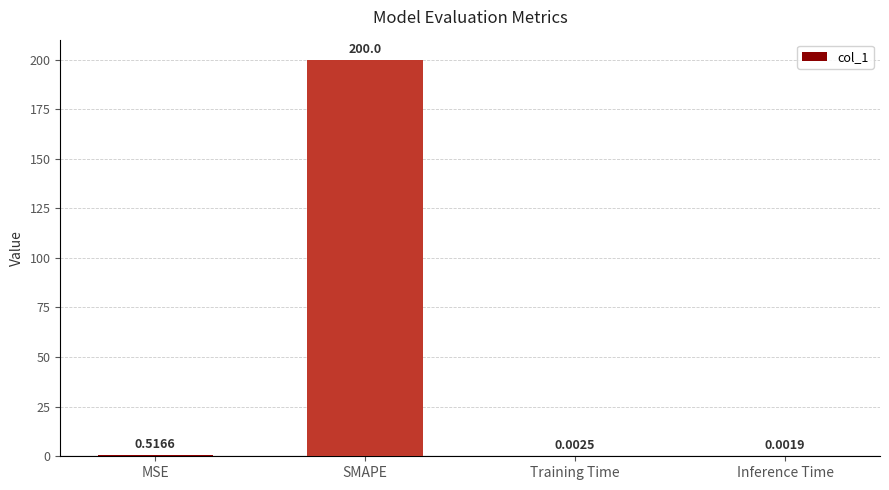

What is the change in value from SMAPE to Training Time?

-200.0